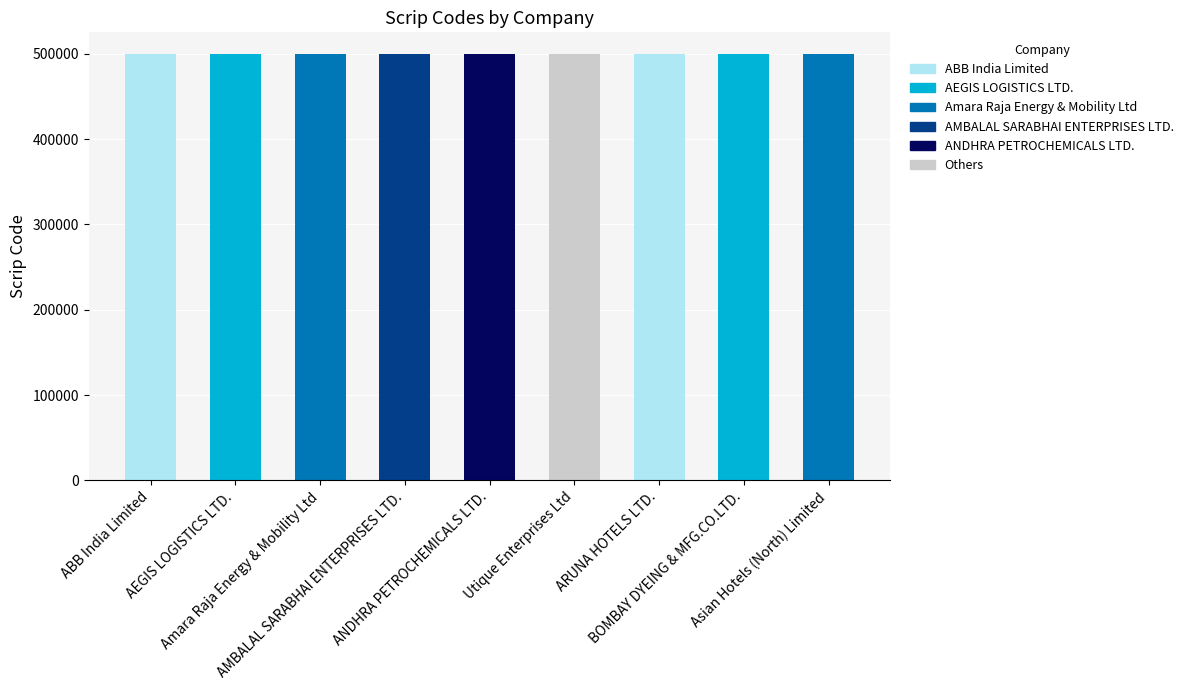

What is the maximum value shown in the chart?

500023